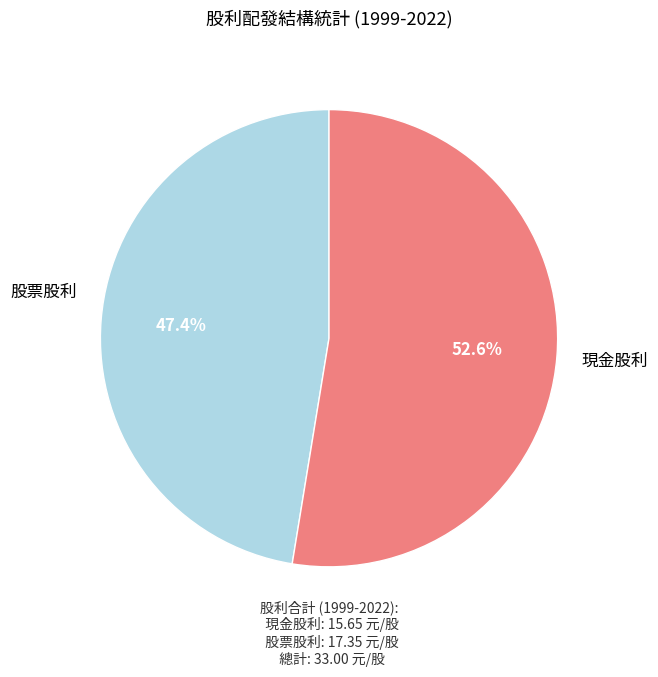

Does any single category account for the majority?

Yes